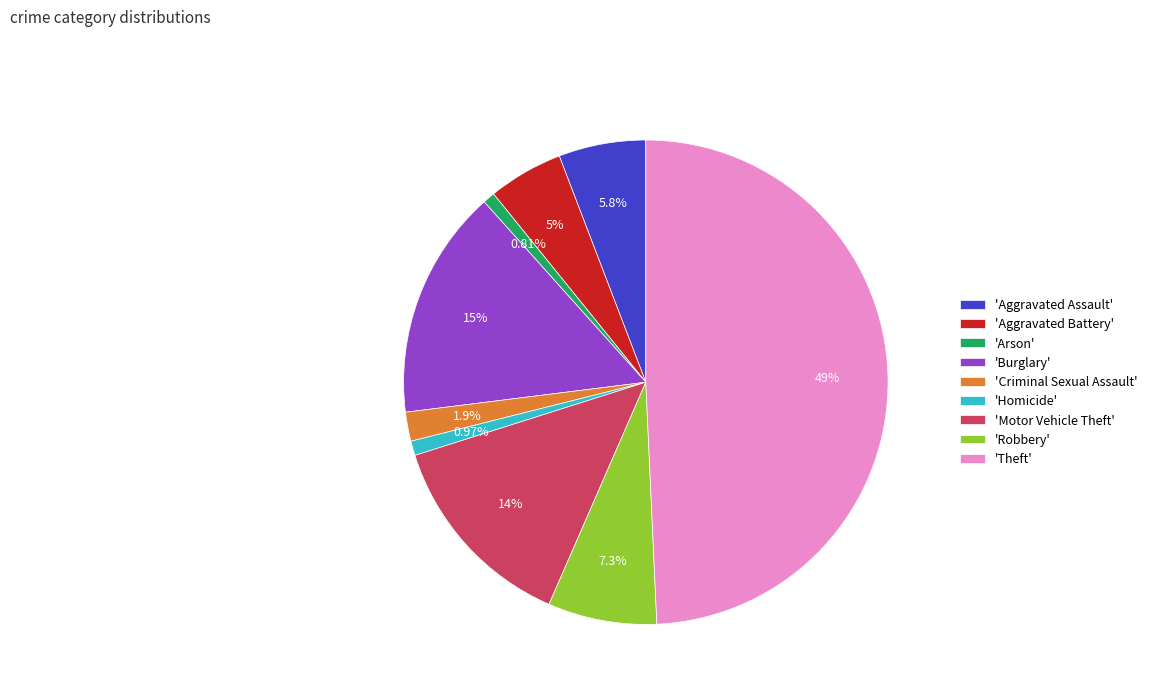

Which has a higher value, 'Aggravated Battery' or 'Robbery'?

'Robbery'